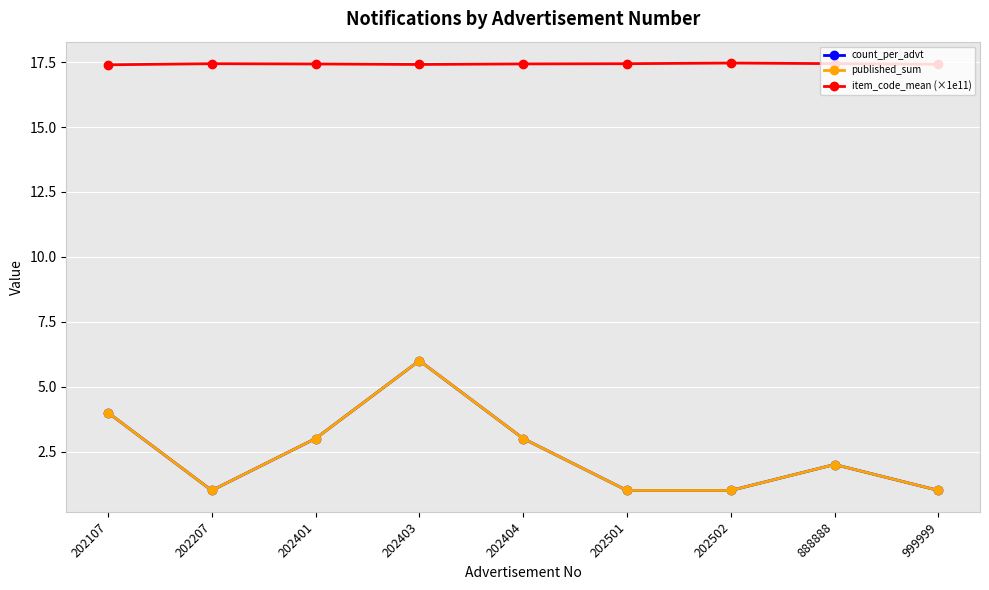

Rank the categories by published_sum value from lowest to highest.

202207, 202501, 202502, 999999, 888888, 202401, 202404, 202107, 202403